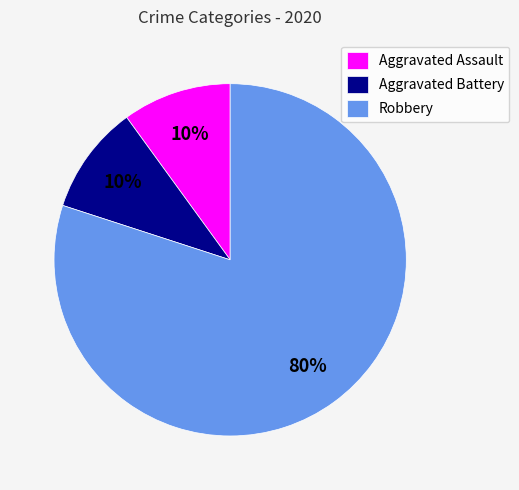

Which has a higher value, Robbery or Aggravated Battery?

Robbery